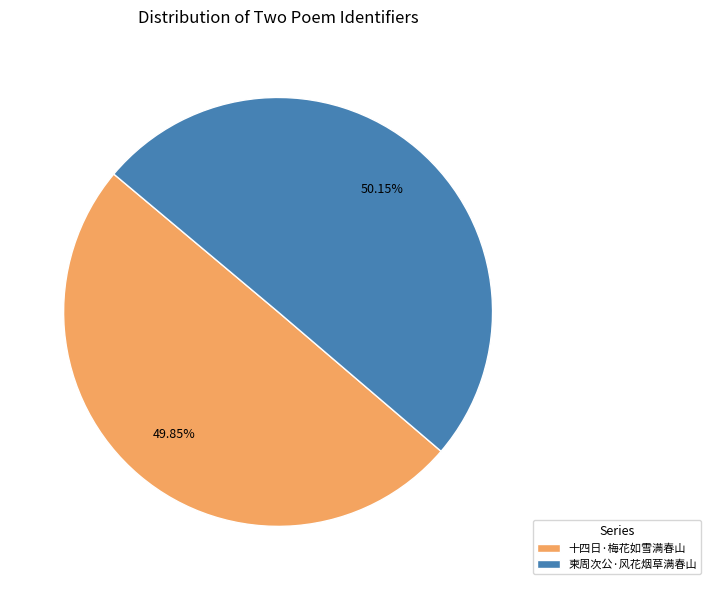

True or false: 十四日·梅花如雪满春山 accounts for 50% of the total.

True